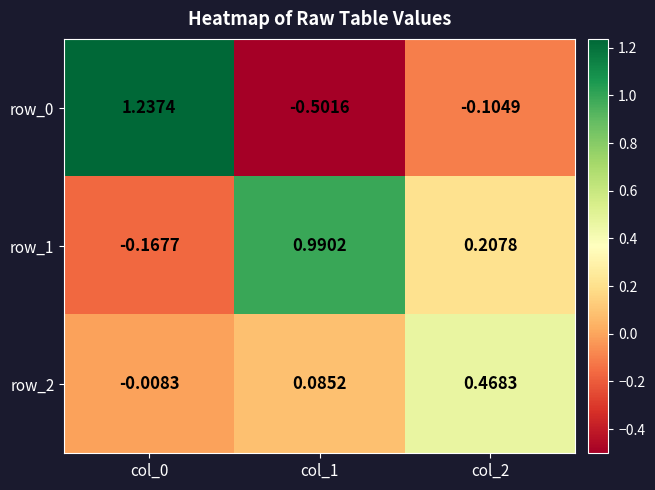

Is the value of row_1 at col_0 greater than the value of row_2 at col_0?

No